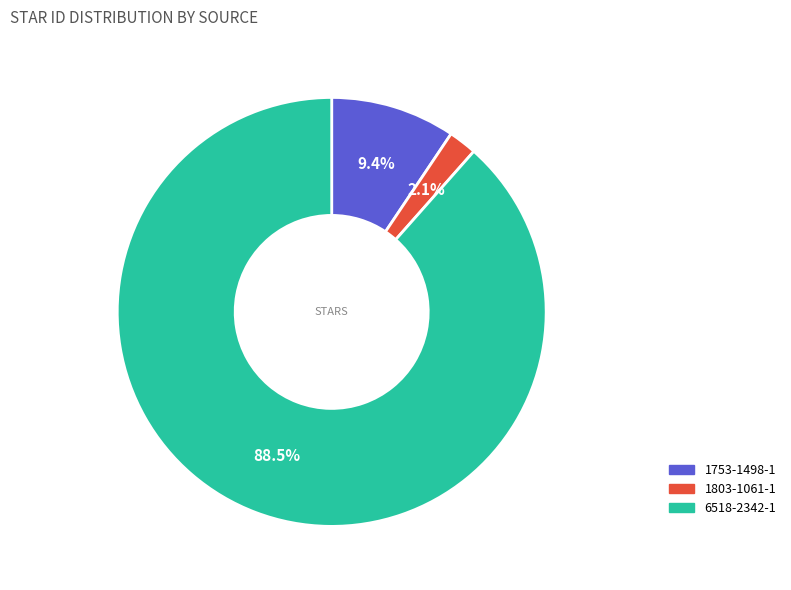

What percentage is the 1803-1061-1 slice, to the nearest percent?

2%